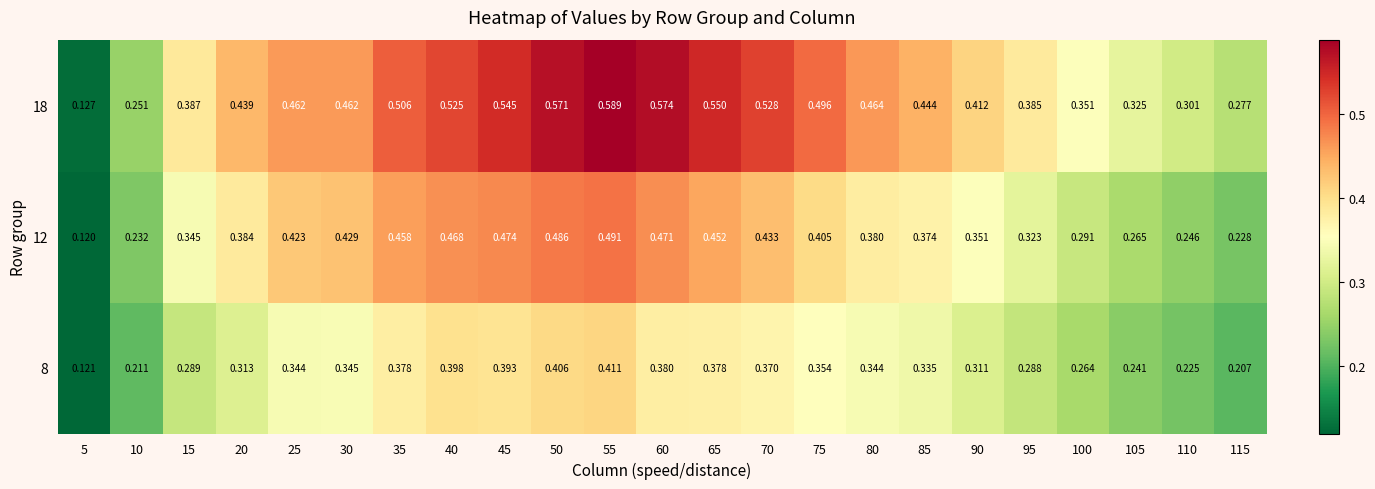

Is the value of 12 at 35 greater than the value of 8 at 110?

Yes